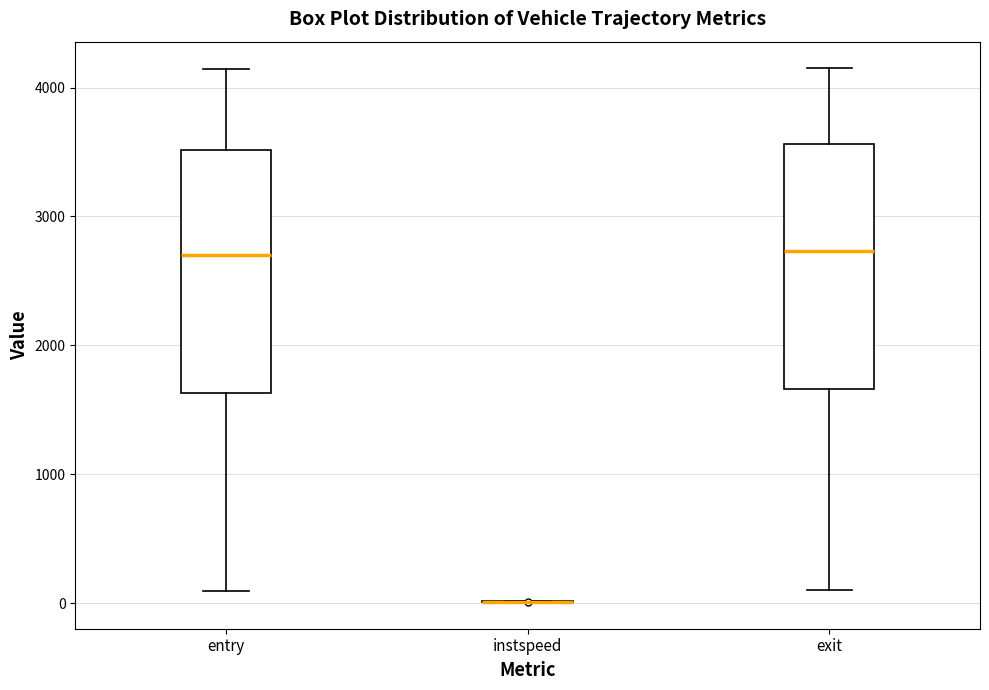

Reading left to right, transcribe this box plot: for each box, give where its median line is, the range the box spans, and where its two whiskers end, as read against the y-axis. The values are not printed on the chart, so give them approximately, as read against the axis.

entry: median 2700, box 1600 to 3500, whiskers 100 to 4100
instspeed: box collapsed to a line at 0, whiskers 0 to 0
exit: median 2700, box 1700 to 3600, whiskers 100 to 4100